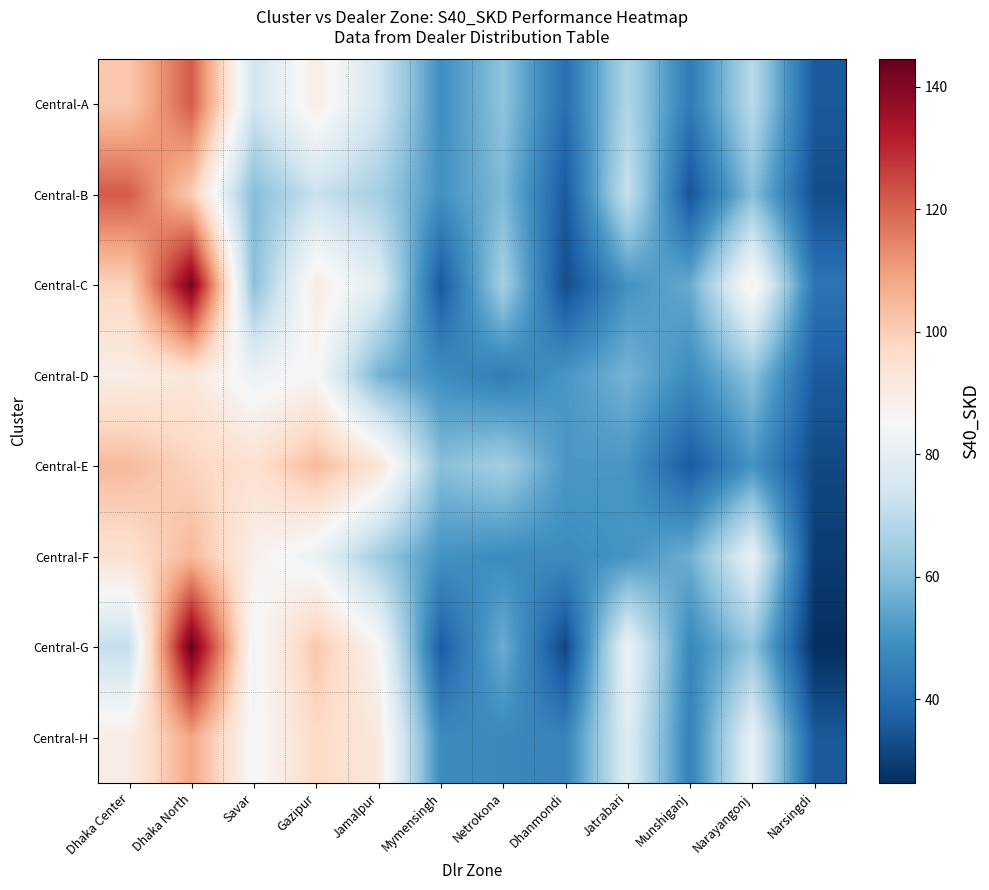

At which category is the sum across all series the highest?

Dhaka North